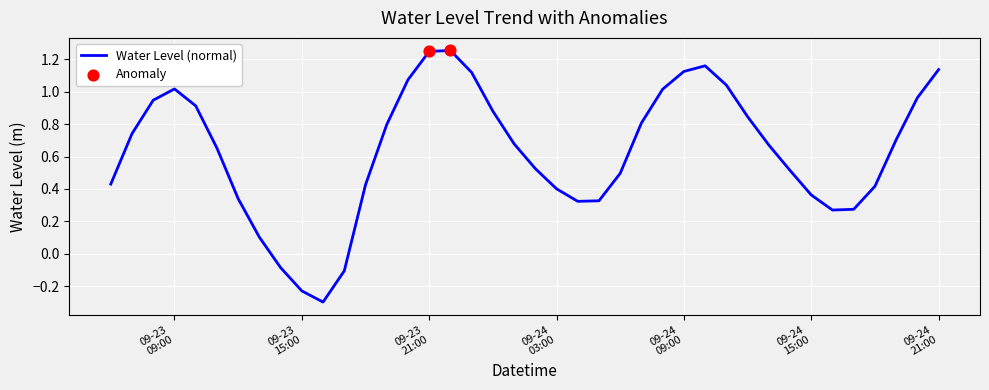

What is the smallest value displayed?

-0.3